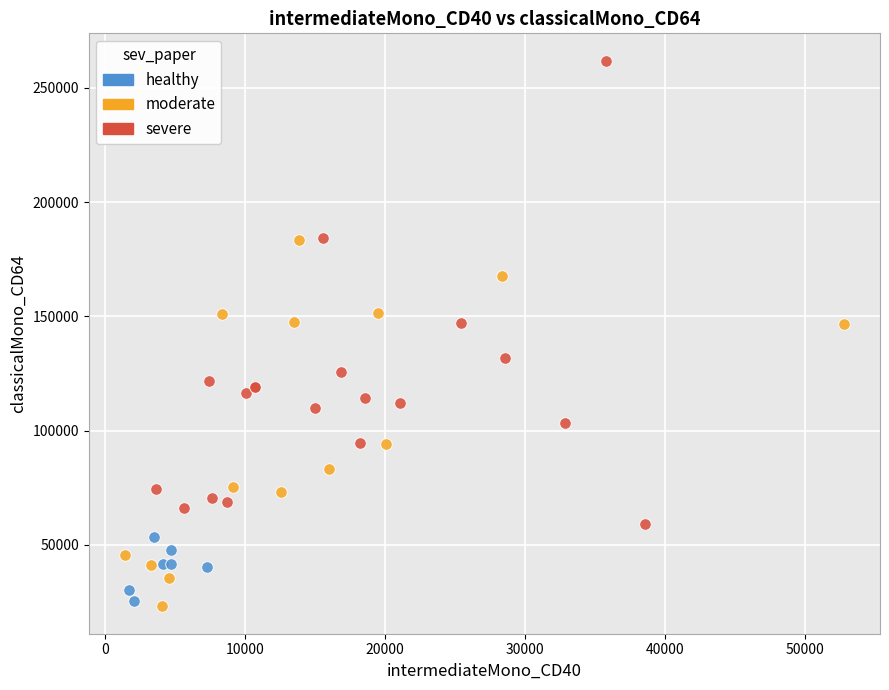

Which series has the widest spread of Y values?

severe